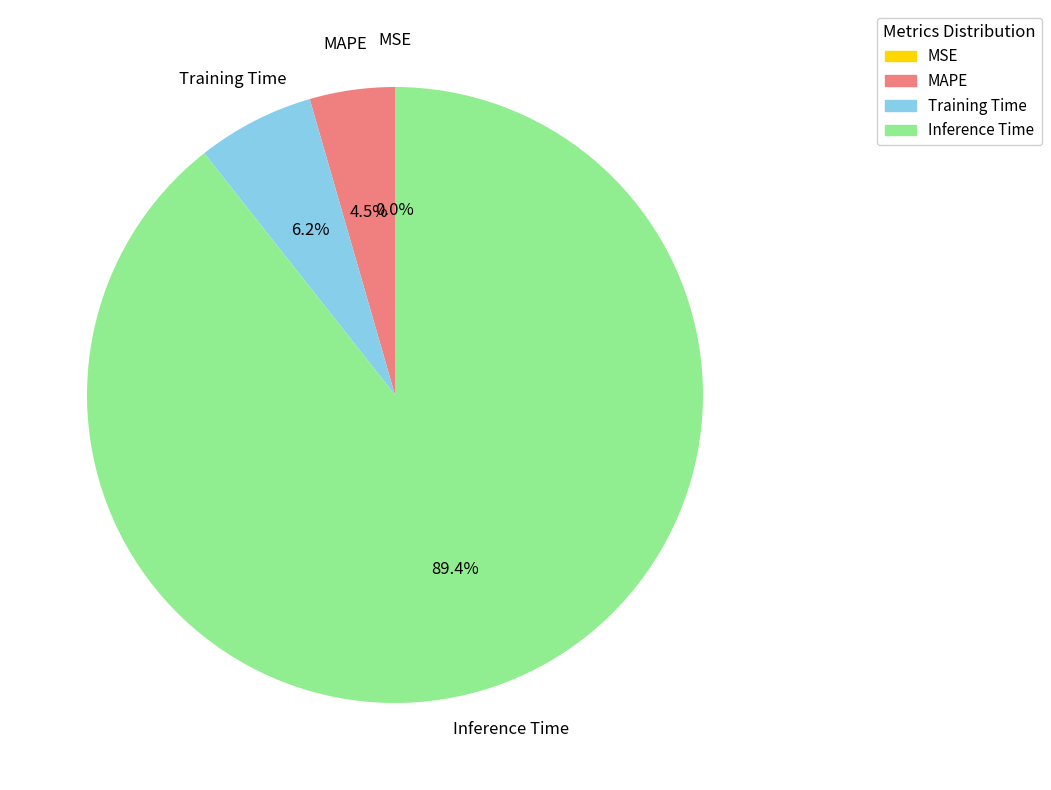

Which category has the biggest portion of the pie?

Inference Time